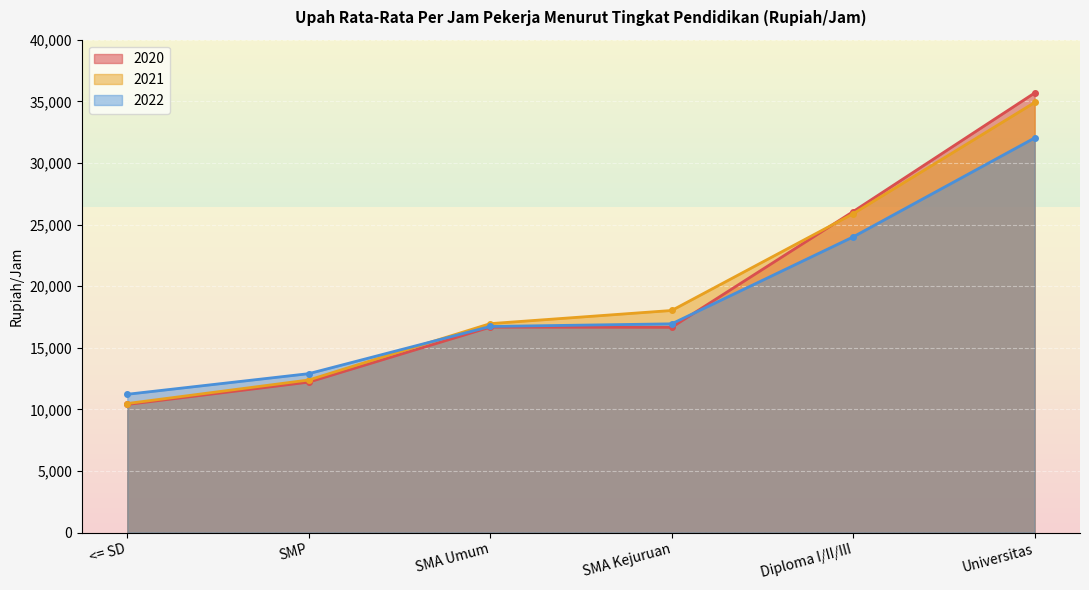

Rank the series by their average value, from highest to lowest.

2021, 2020, 2022